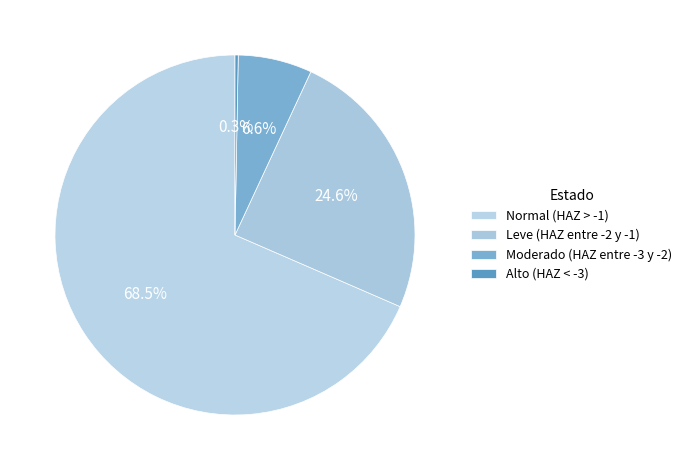

To the nearest percent, what is the difference between the largest and smallest slice percentages?

68%